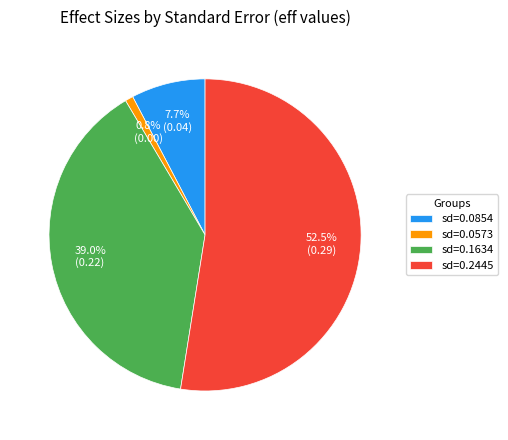

How many slices are in this pie chart?

4